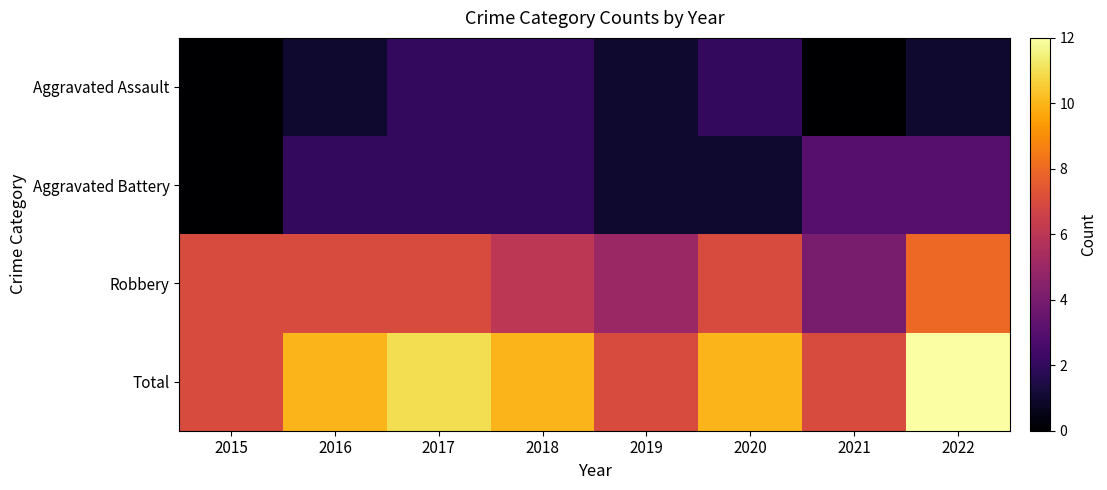

At 2016, list the series in order from smallest to largest.

Aggravated Assault, Aggravated Battery, Robbery, Total